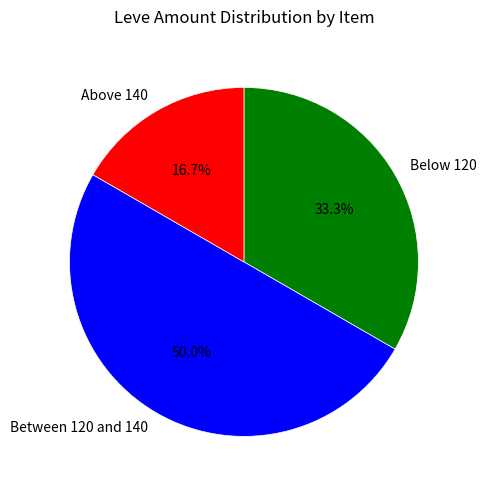

Rank the categories by value from lowest to highest.

Above 140, Below 120, Between 120 and 140